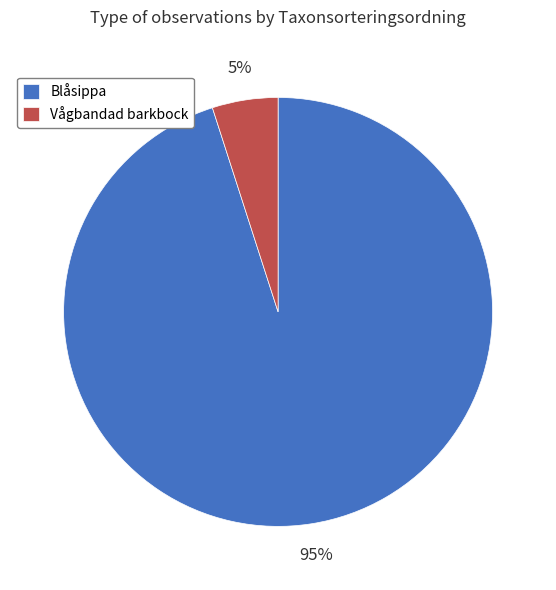

What percentage is the Blåsippa slice, to the nearest percent?

95%